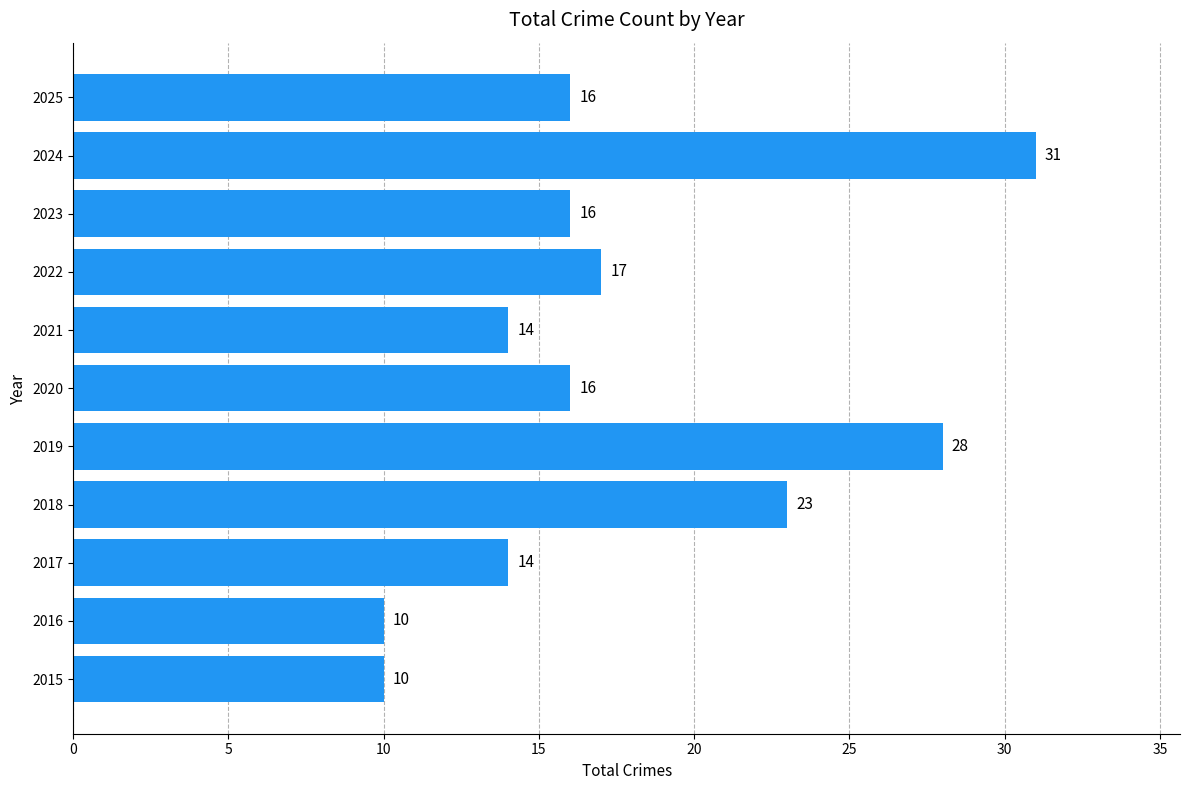

What is the sum of the values at 2025 and 2019?

44